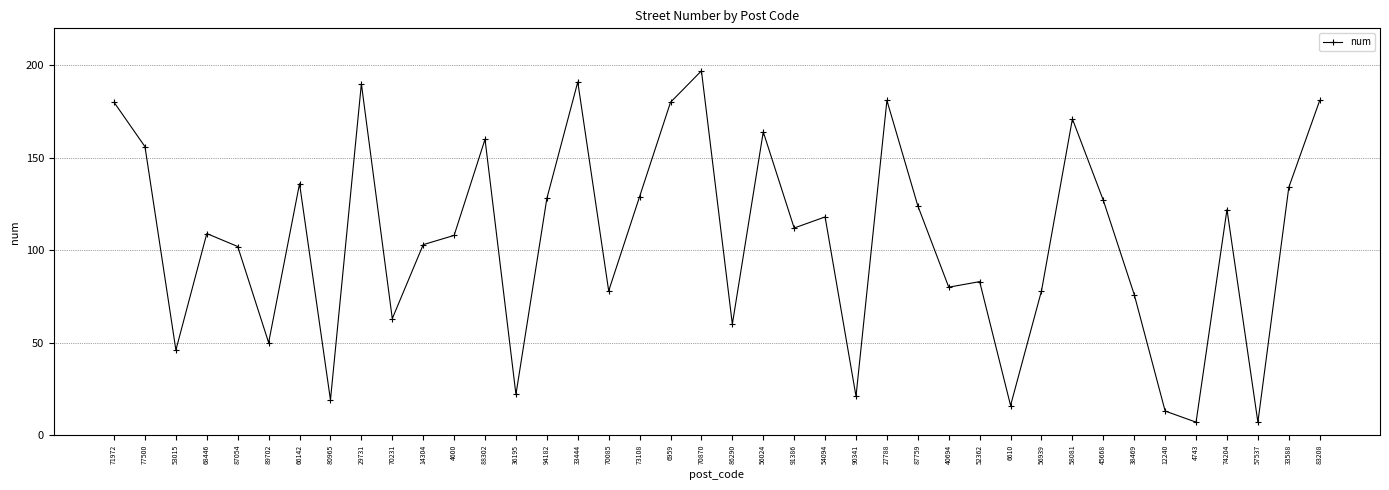

How many categories are shown in the chart?

40